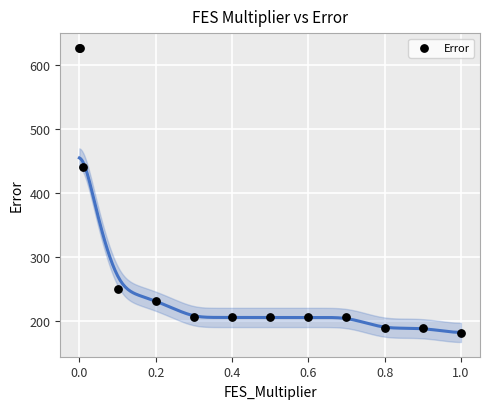

What Y value in the scatter plot is closest to 403?

441.2